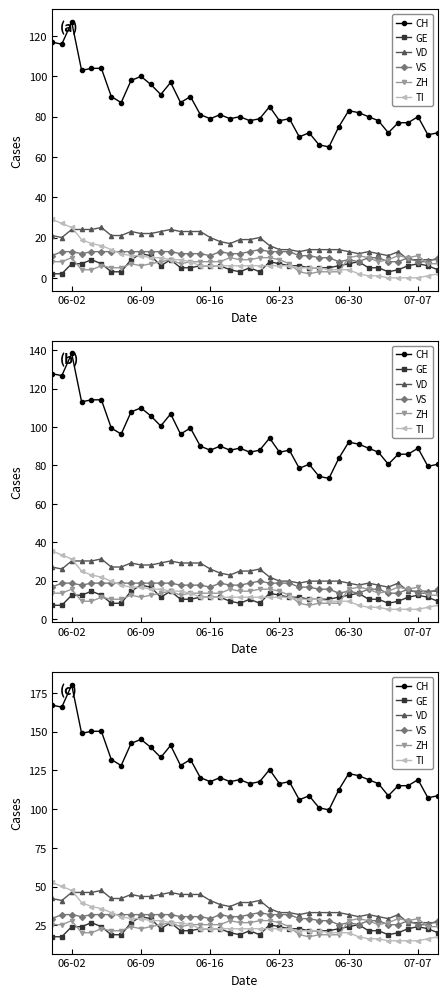

How many interior local valleys does the VS series have?

4